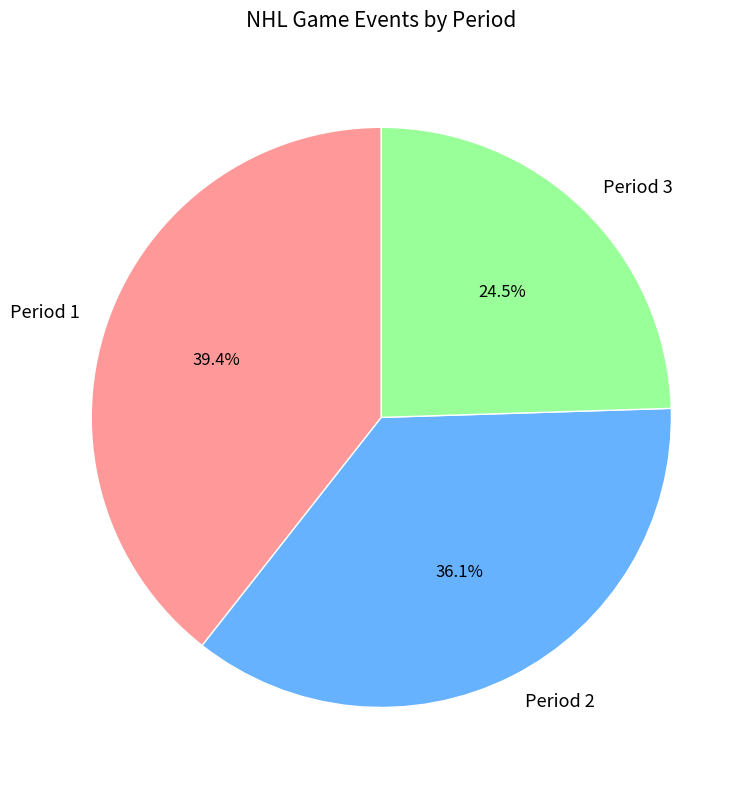

Does any single category account for the majority?

No